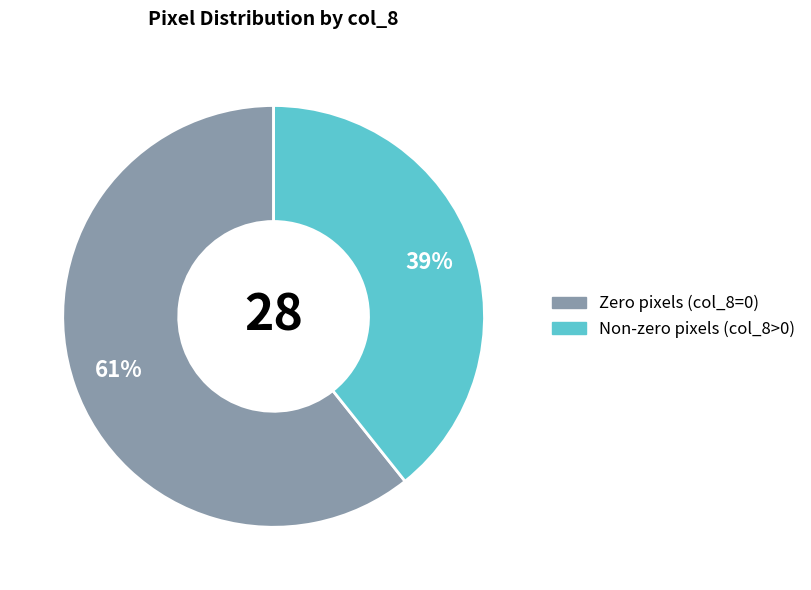

Does any single category account for the majority?

Yes